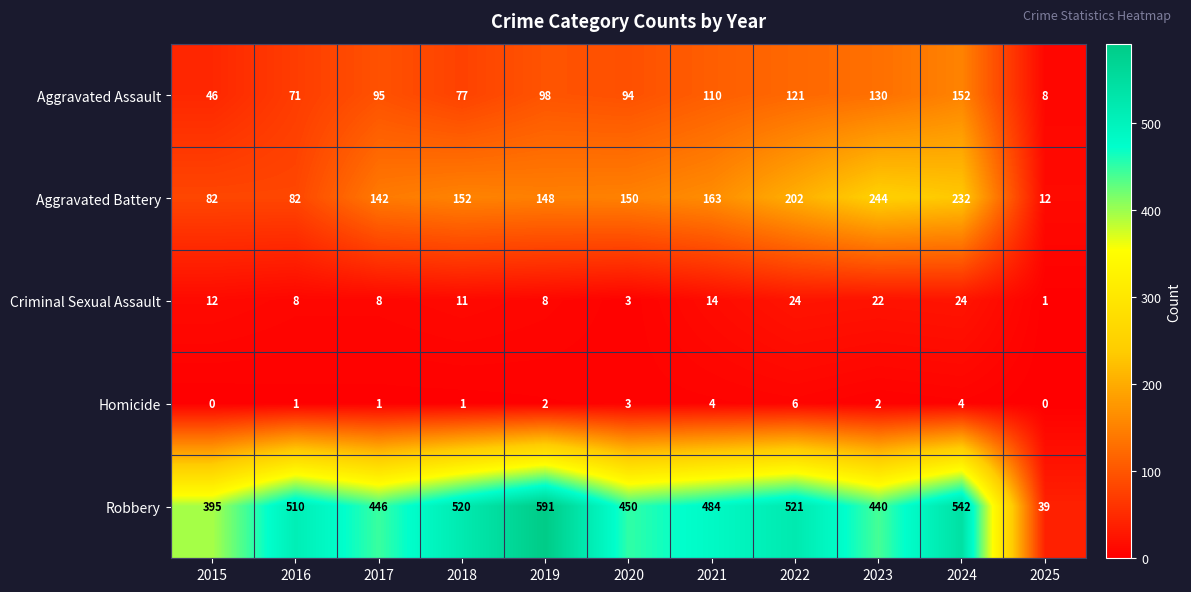

What is the difference between the second highest and minimum values in the Homicide series?

4